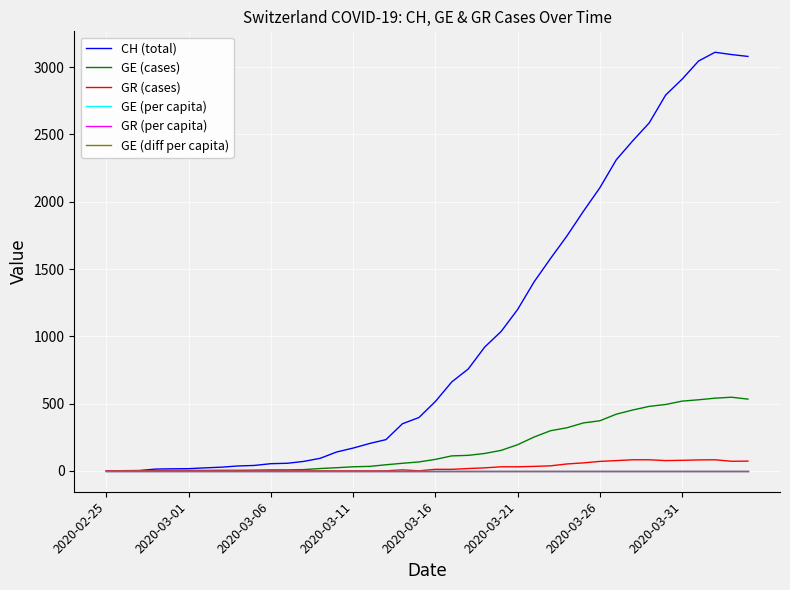

What are all the series names shown in the legend?

CH (total), GE (cases), GR (cases), GE (per capita), GR (per capita), GE (diff per capita)